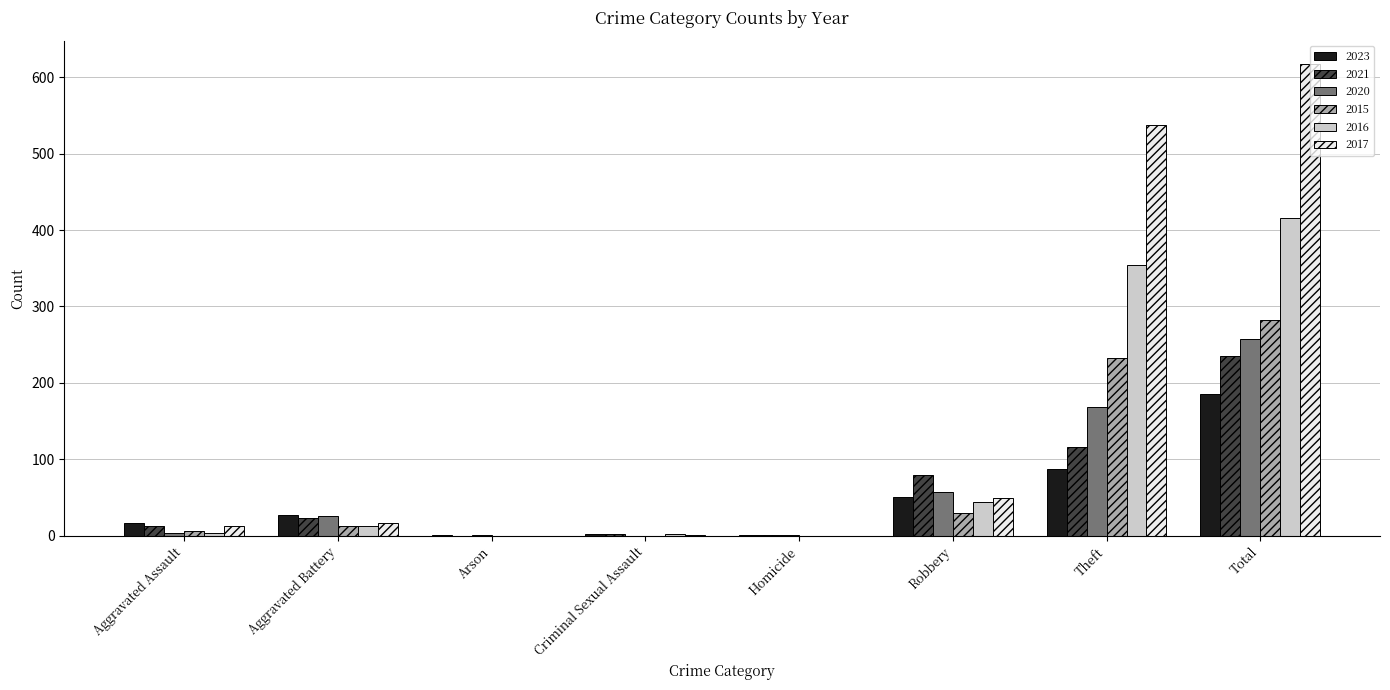

What is the difference between the 2016 values at Total and Criminal Sexual Assault?

414